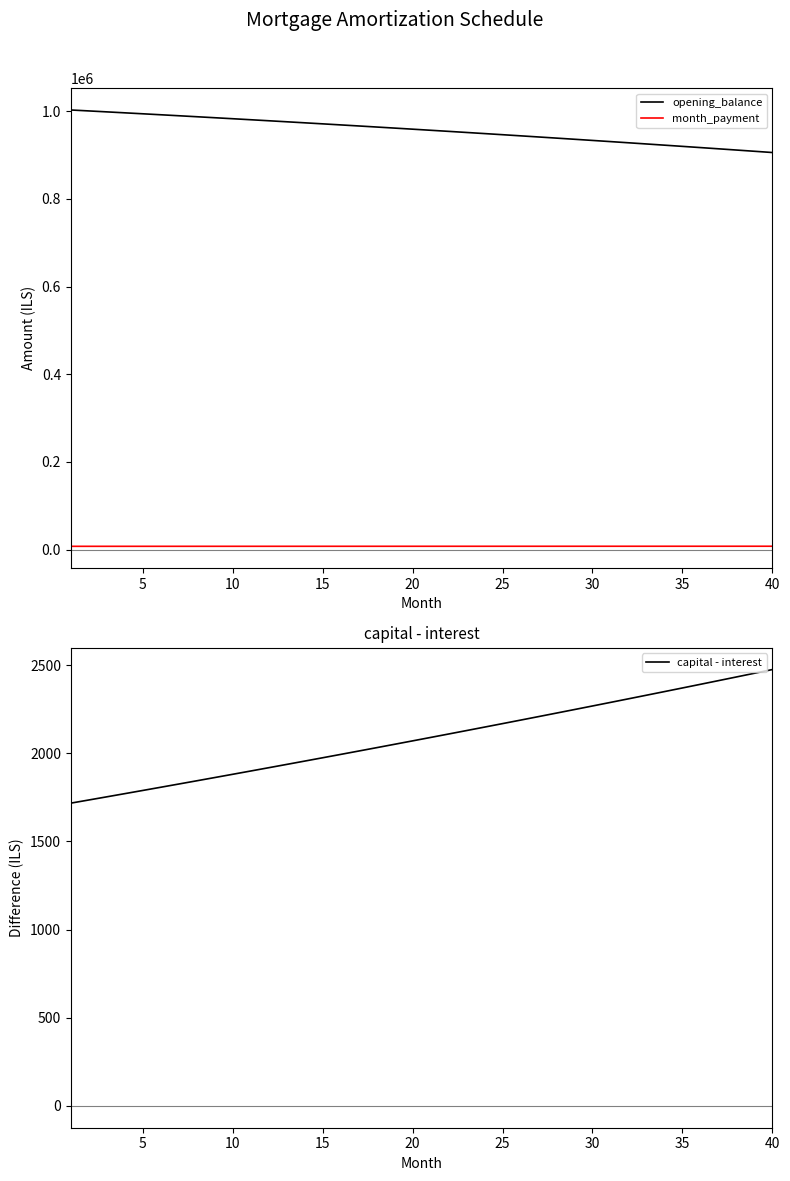

True or false: month_payment and opening_balance cross at least once.

False